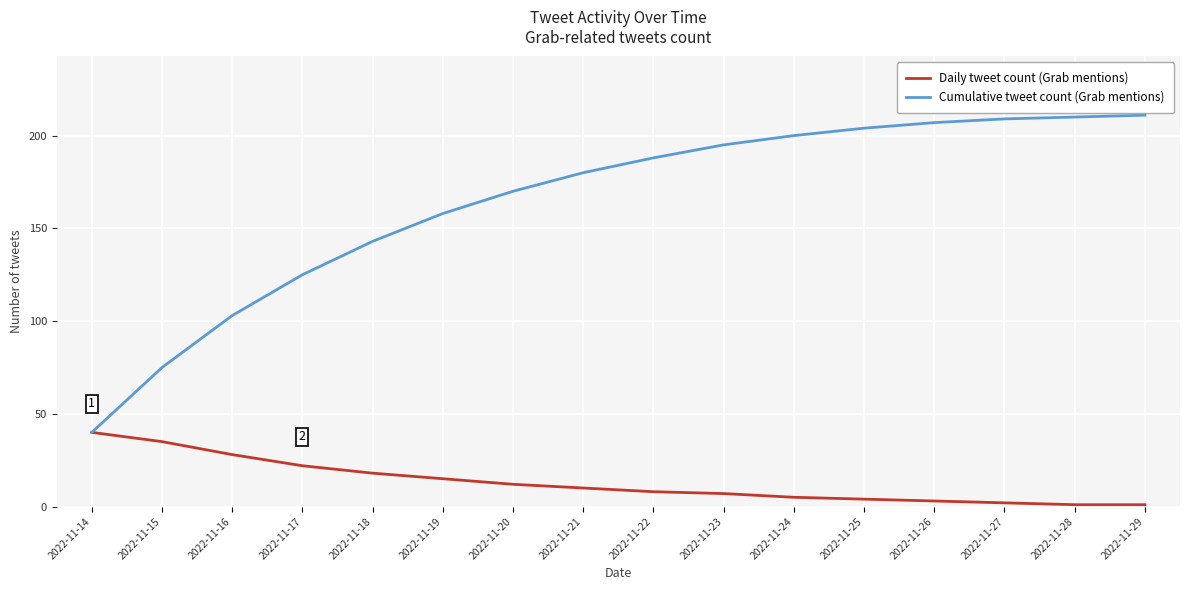

Between 2022-11-18 and 2022-11-19, which series saw the biggest shift?

Cumulative tweet count (Grab mentions)